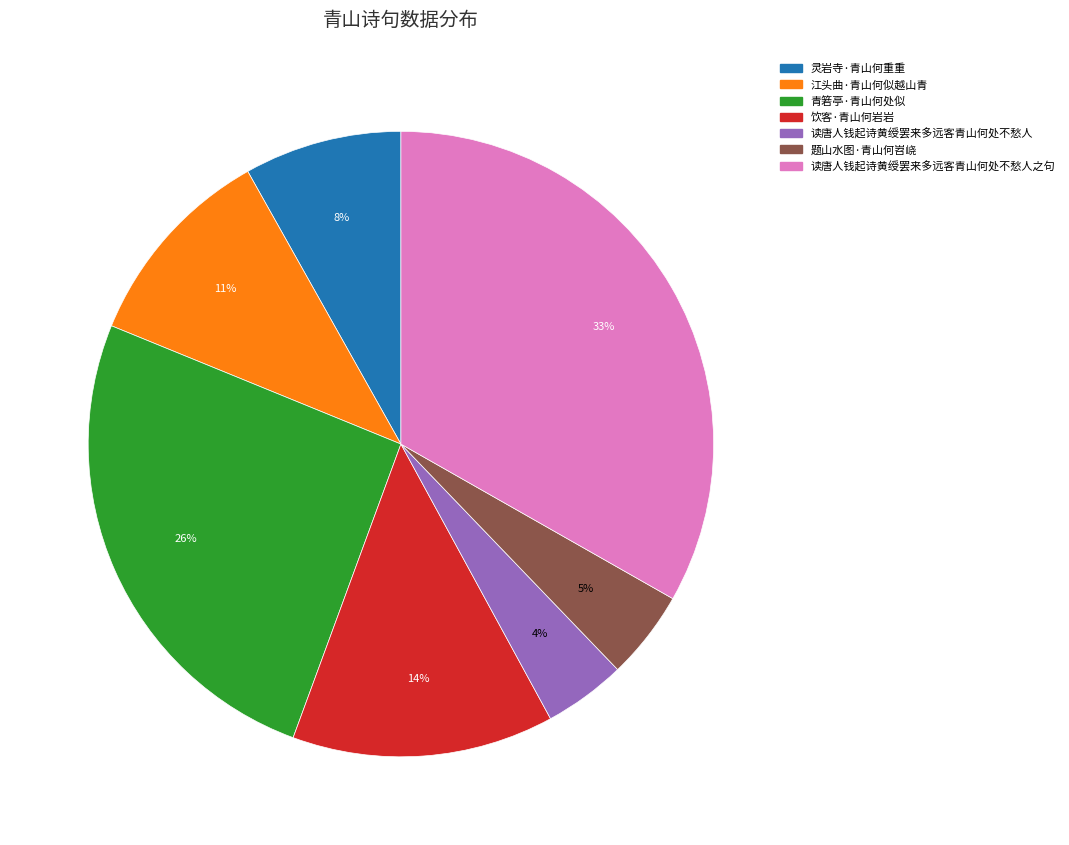

Does any single category account for the majority?

No